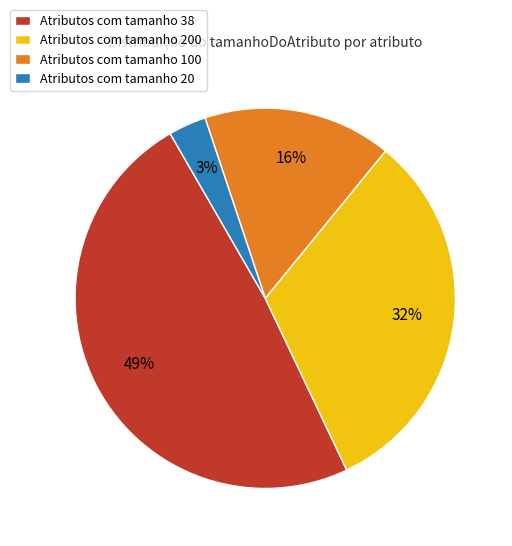

Is the sum of Atributos com tamanho 100 and Atributos com tamanho 200 greater than half?

No